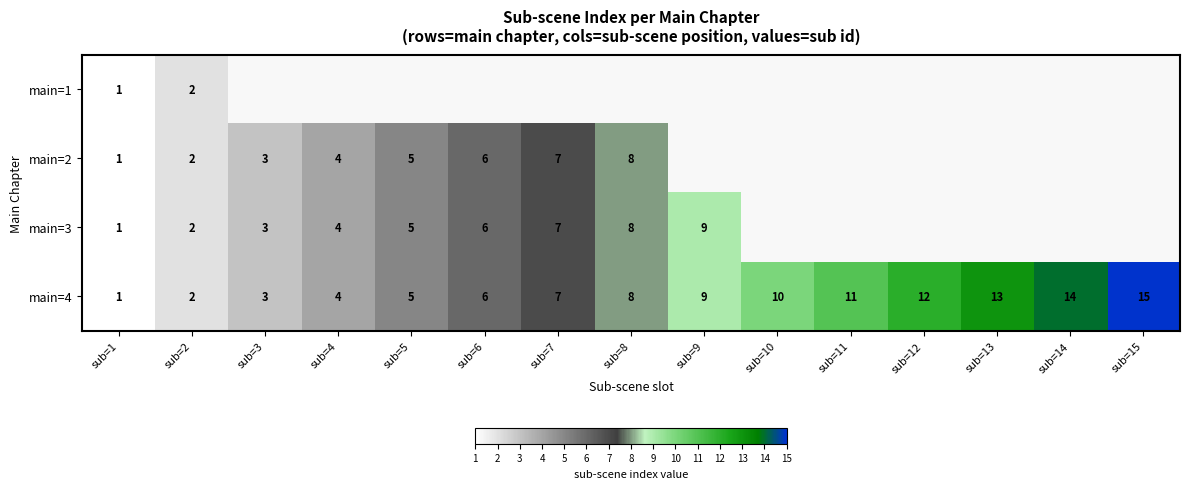

What is the greatest value displayed?

15.0